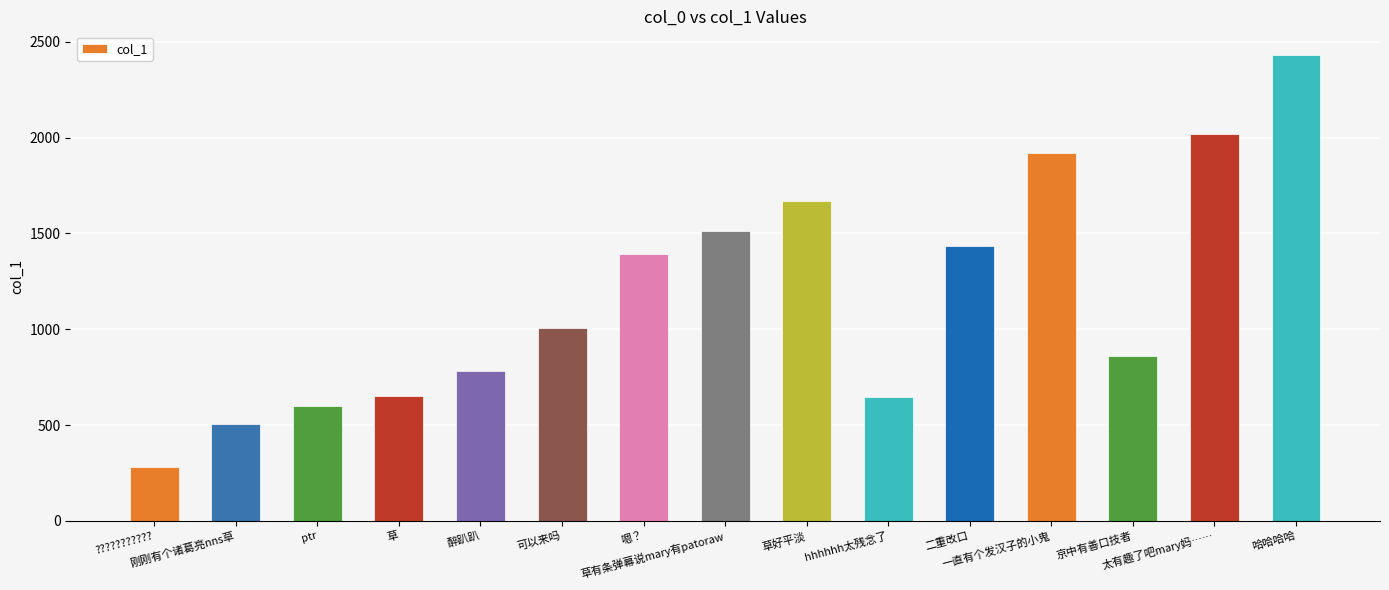

What is the change in value from 太有趣了吧mary妈…… to 哈哈哈哈?

+414.1